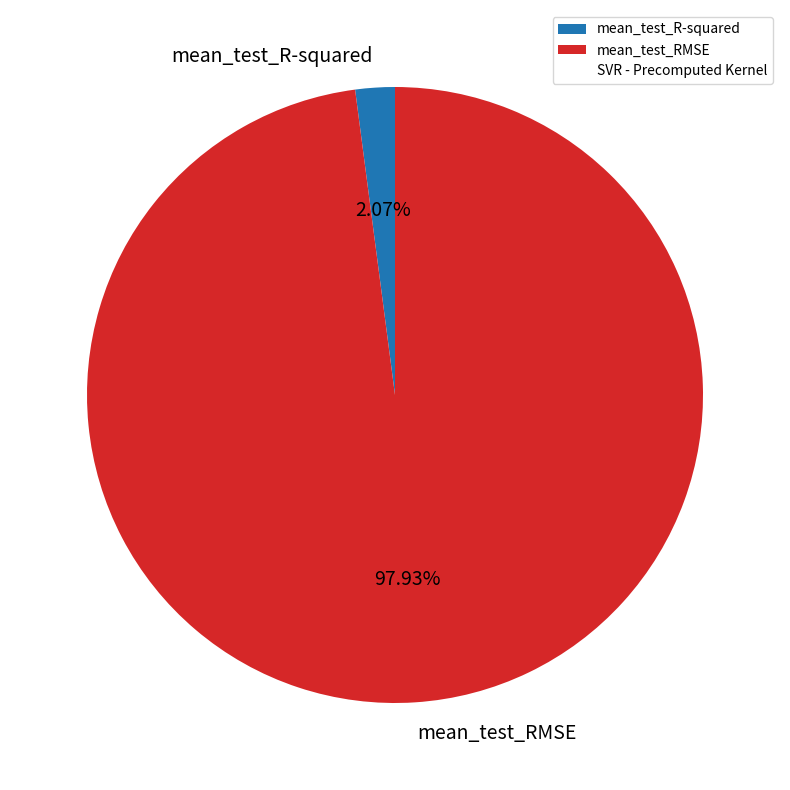

To the nearest percent, what portion does mean_test_R-squared represent?

2%